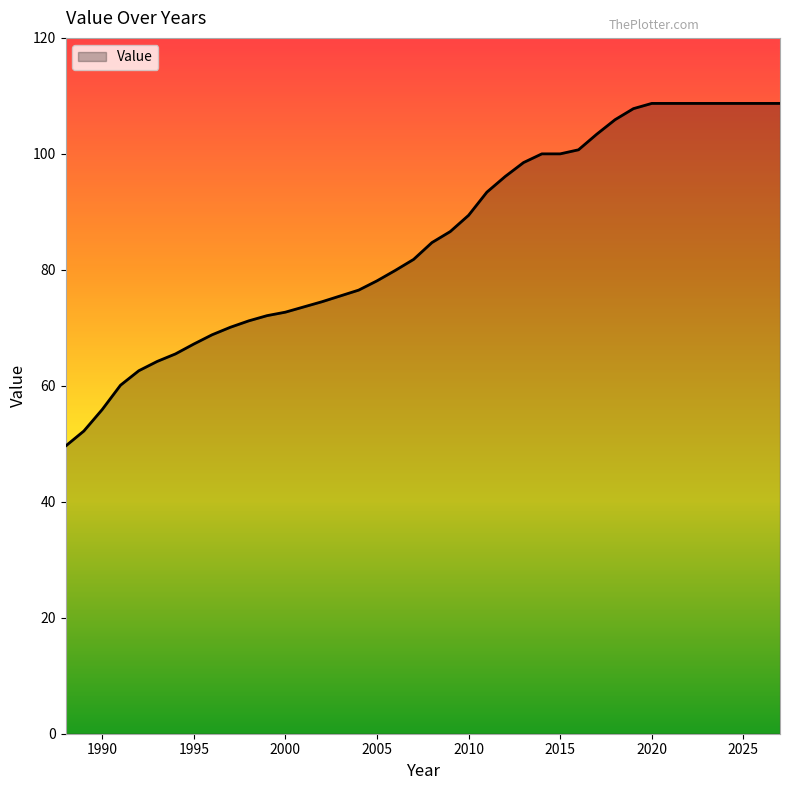

What is the difference between the maximum and minimum values?

59.1